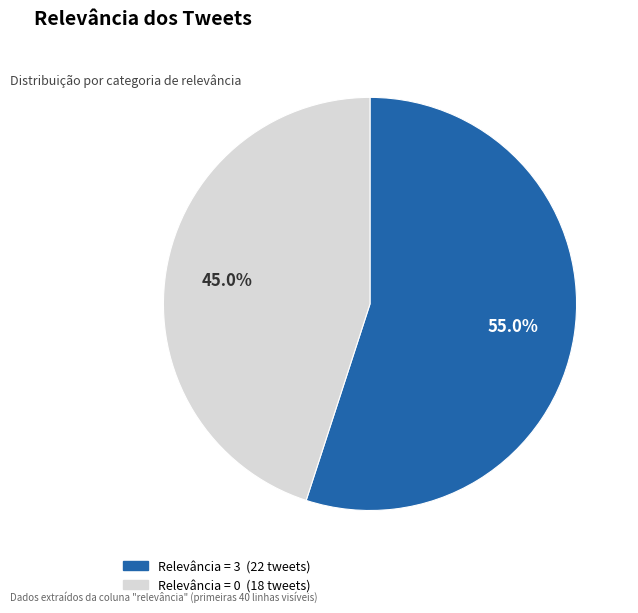

Is there a majority slice in this chart?

Yes